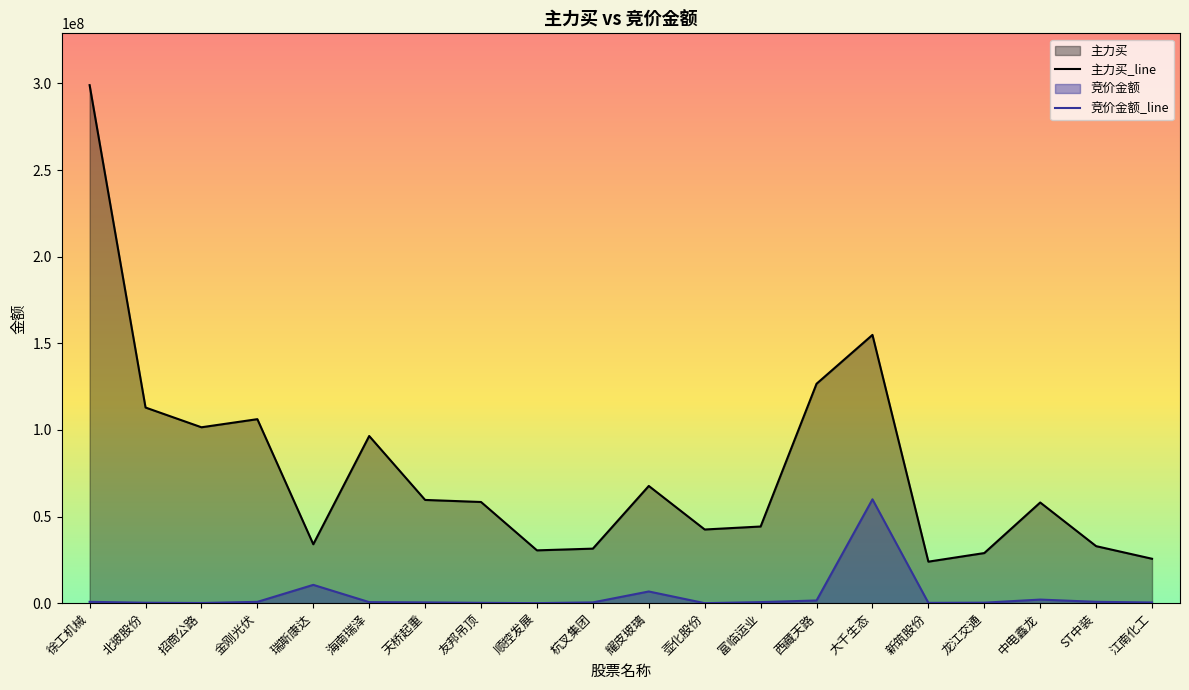

What is the label of the 3rd point from the right?

中电鑫龙